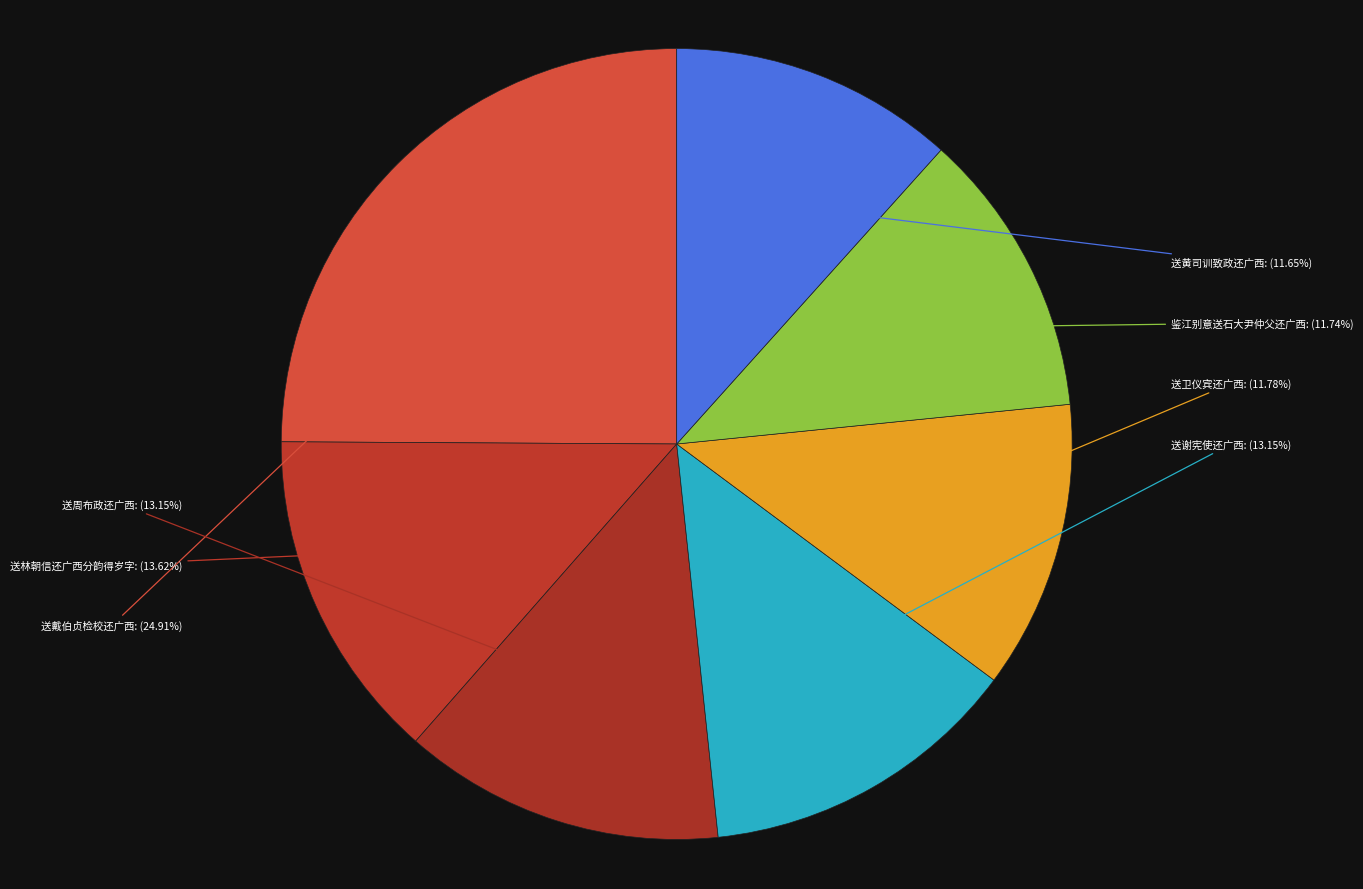

Rank the categories by value from lowest to highest.

送黄司训致政还广西, 鉴江别意送石大尹仲父还广西, 送卫仪宾还广西, 送谢宪使还广西, 送周布政还广西, 送林朝信还广西分韵得岁字, 送戴伯贞检校还广西